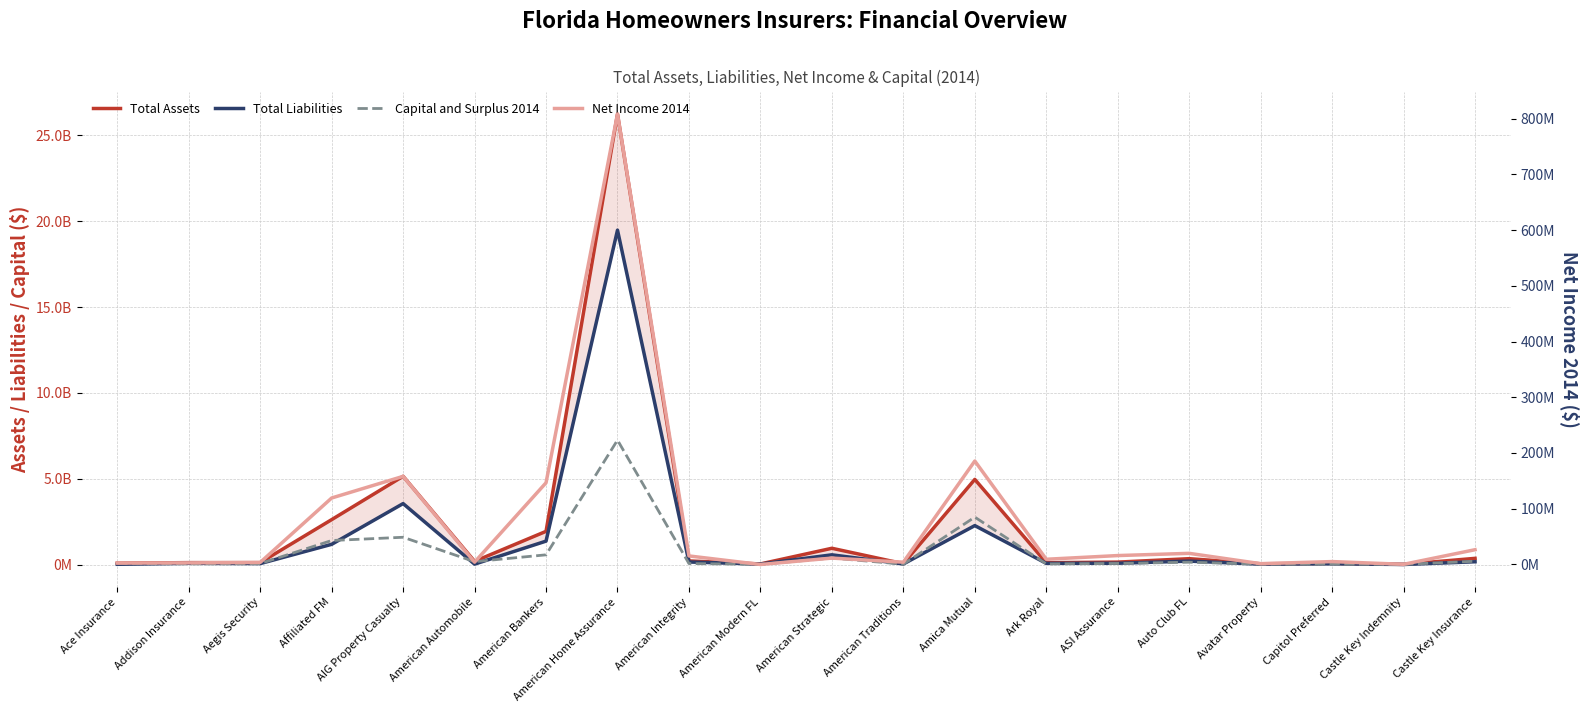

True or false: Total Liabilities and Capital and Surplus 2014 intersect in this chart.

True